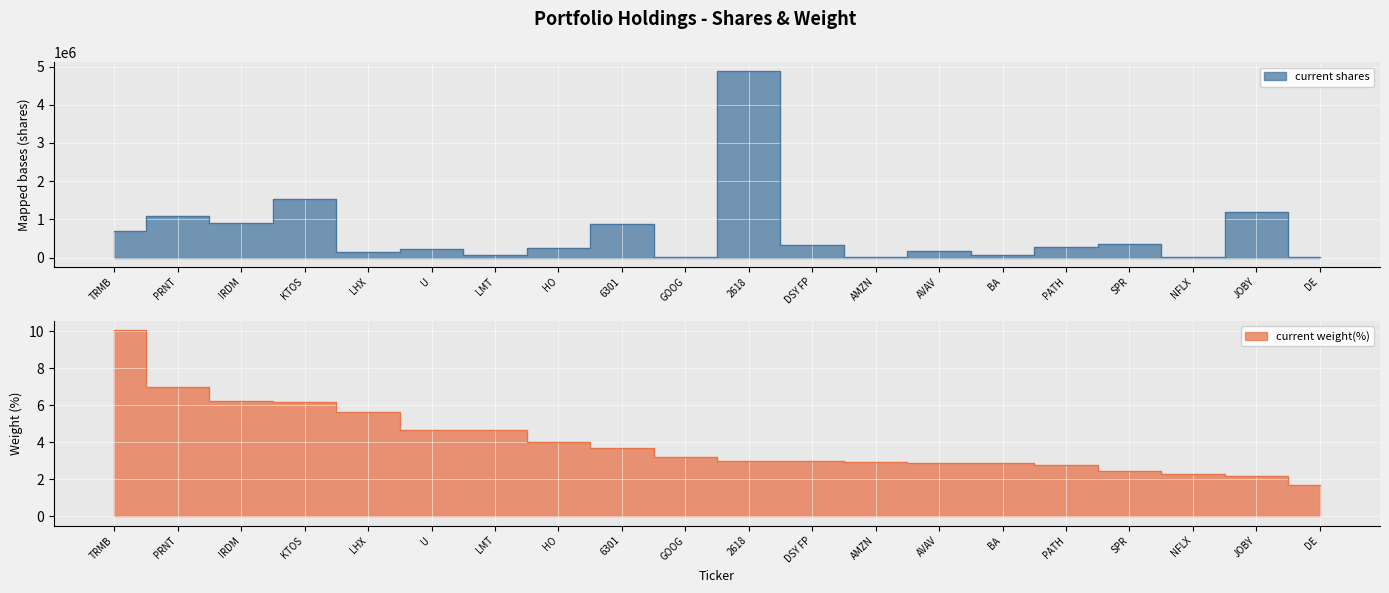

True or false: current shares has more than 0 interior local peaks.

True